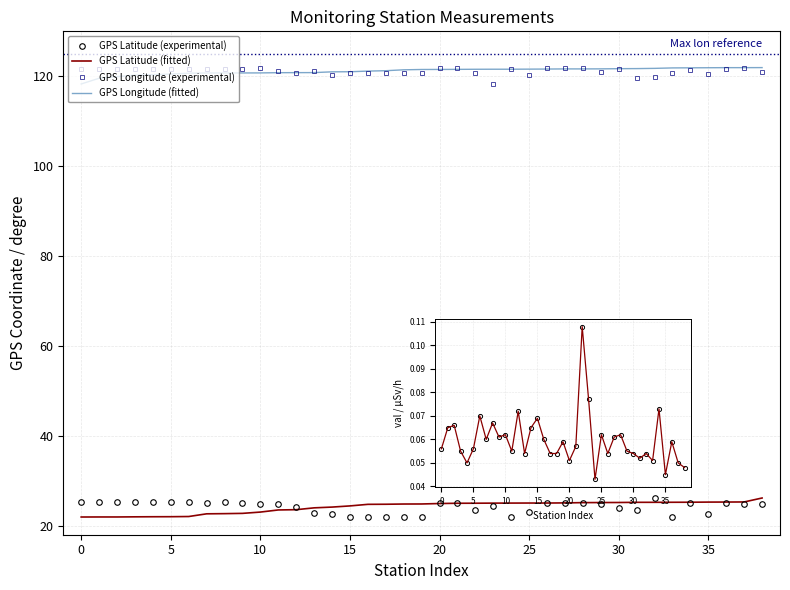

Which category has the lowest value across all series?

24